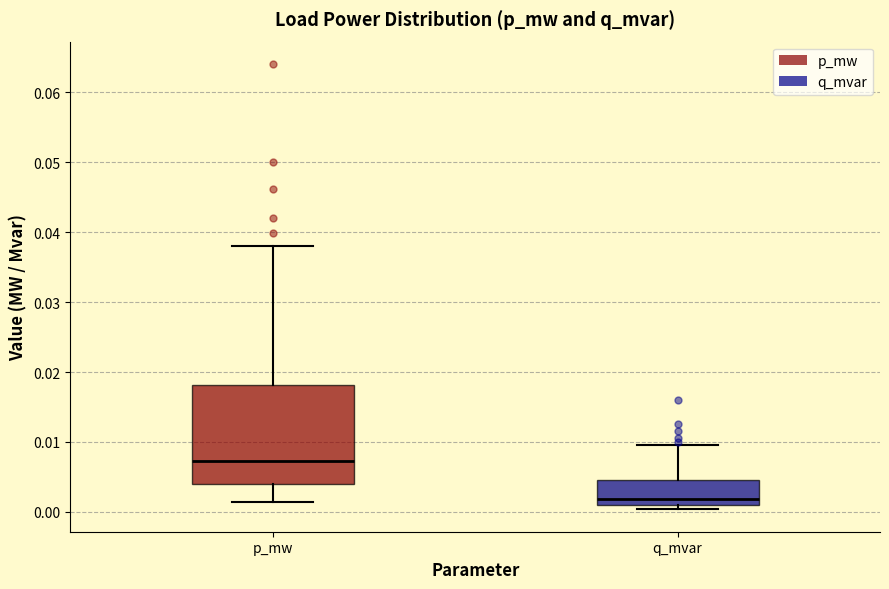

Where is the lower edge of the box for p_mw on the y-axis? The values are not printed on the chart, so give them approximately, as read against the axis.

0.004